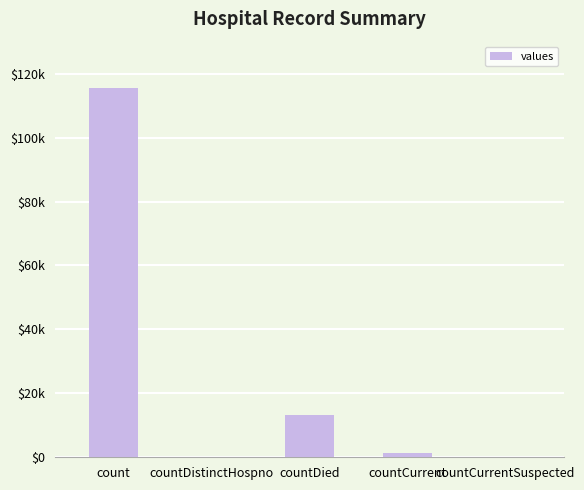

Which label corresponds to the smallest value in the chart?

countDistinctHospno